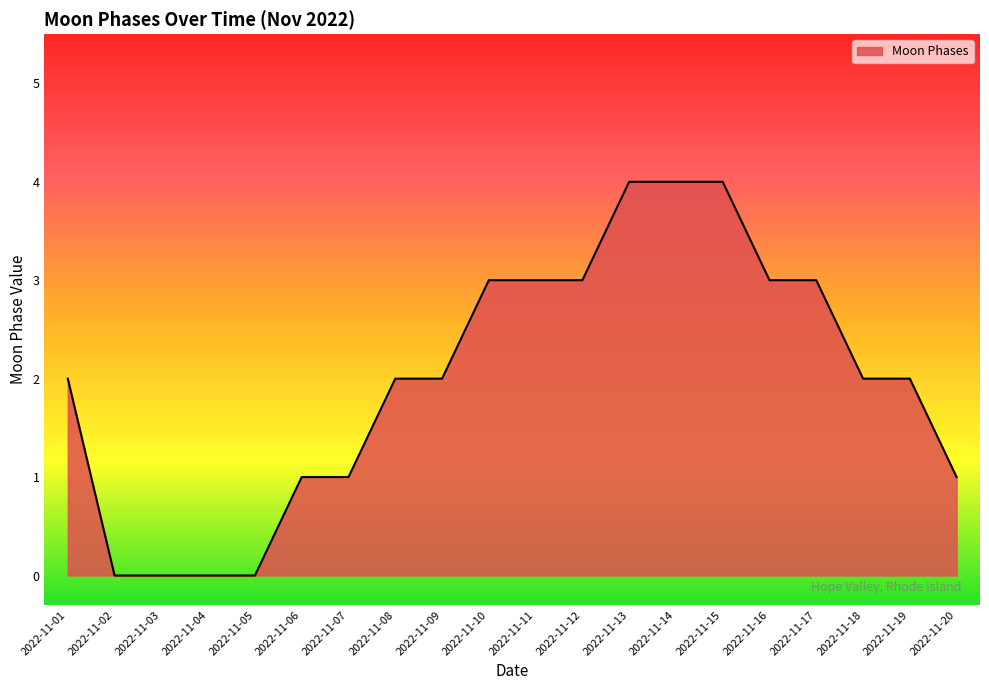

What is the greatest value displayed?

4